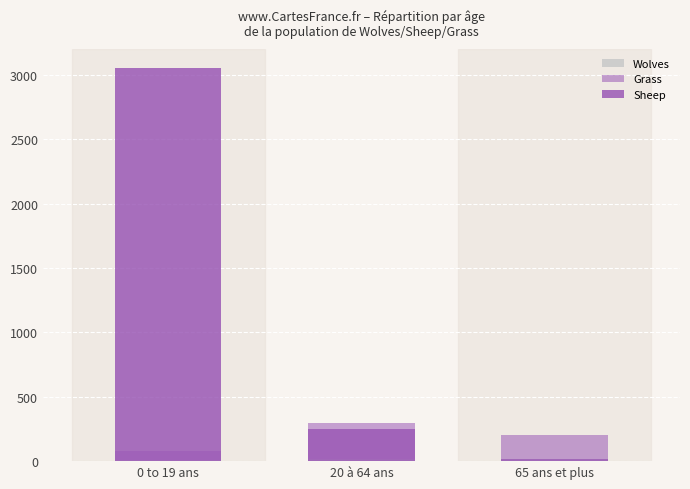

Reading right to left, list all the values displayed in this chart.

Wolves: 65 ans et plus=16	20 à 64 ans=20	0 to 19 ans=10
Grass: 65 ans et plus=200	20 à 64 ans=300	0 to 19 ans=80
Sheep: 65 ans et plus=13	20 à 64 ans=250	0 to 19 ans=3050